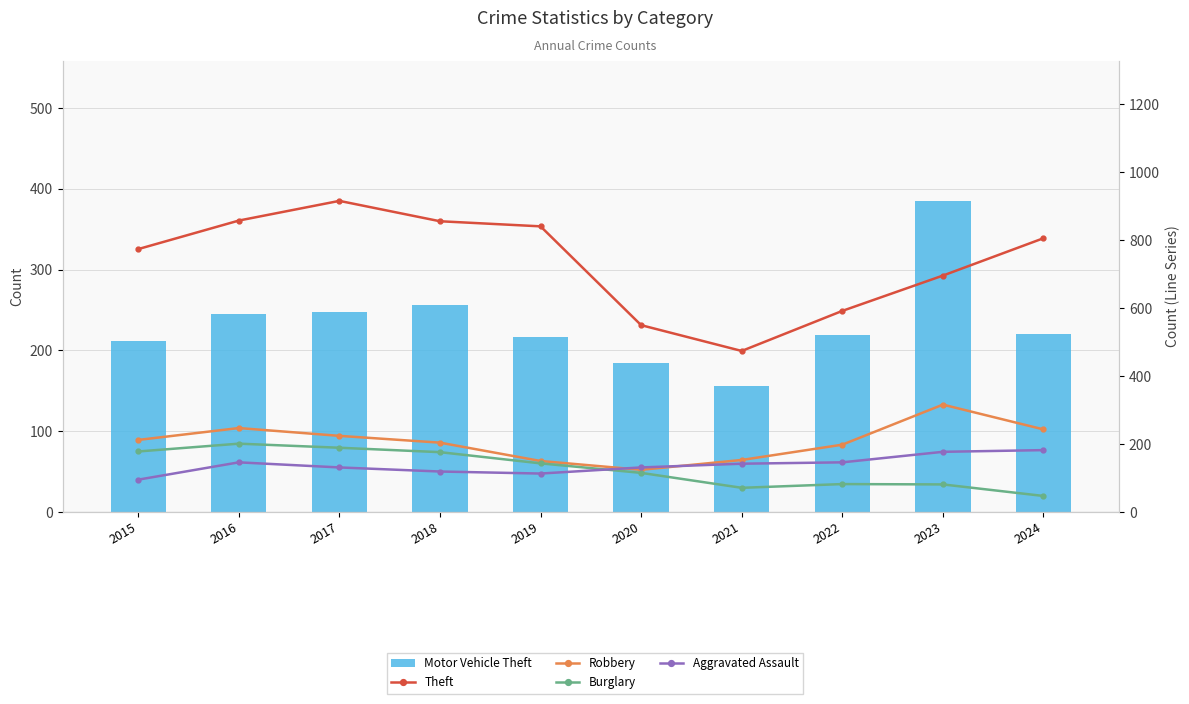

What is the lowest value of the Theft series?

474